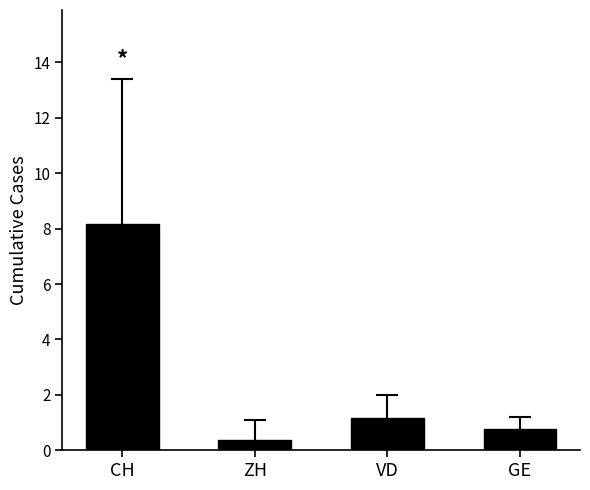

What is the average value?

2.6